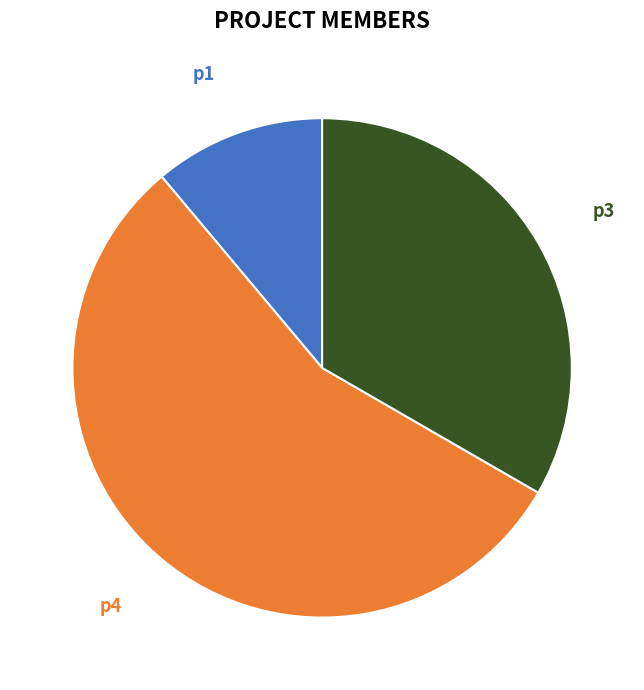

What is the largest slice in the pie chart?

p4